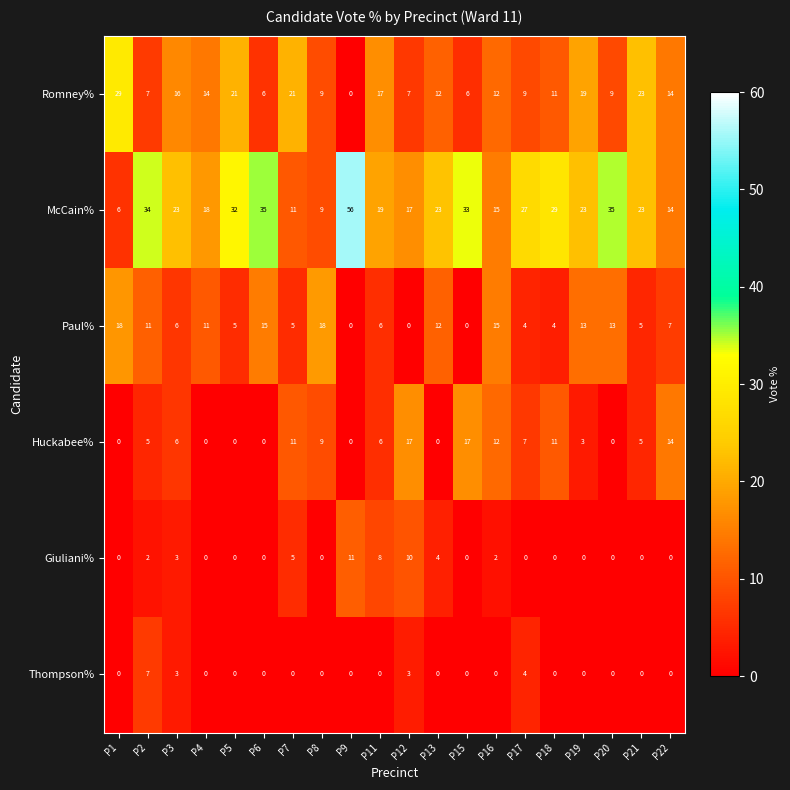

List the series in order of their peak value, lowest first.

Thompson%, Giuliani%, Huckabee%, Paul%, Romney%, McCain%